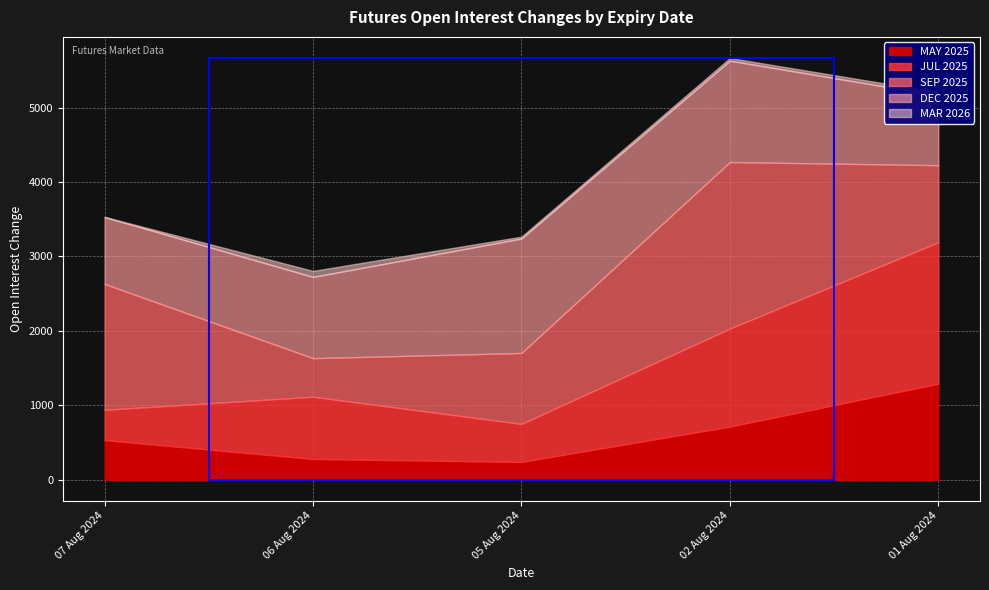

At which label does SEP 2025 first exceed 1035?

07 Aug 2024